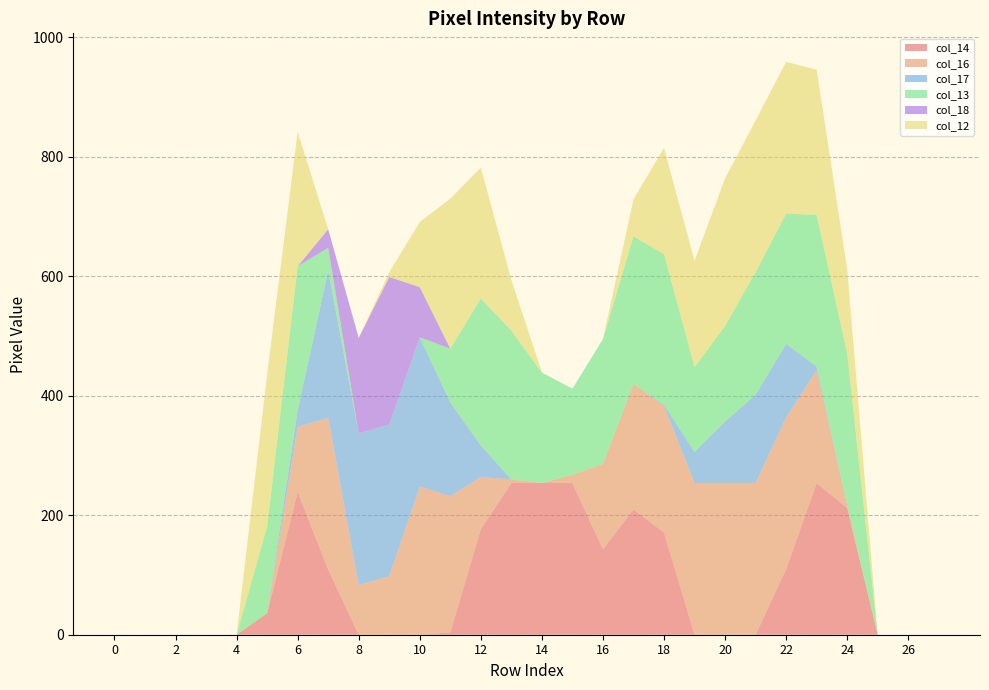

Reading left to right, what are all the values shown in this chart?

col_14: 0=0	1=0	2=0	3=0	4=0	5=36	6=239	7=109	8=0	9=0	10=0	11=4	12=177	13=254	14=254	15=254	16=143	17=210	18=171	19=0	20=0	21=0	22=110	23=254	24=212	25=0	26=0	27=0
col_16: 0=0	1=0	2=0	3=0	4=0	5=0	6=109	7=254	8=83	9=98	10=248	11=228	12=87	13=6	14=0	15=14	16=143	17=210	18=212	19=254	20=254	21=254	22=254	23=189	24=5	25=0	26=0	27=0
col_17: 0=0	1=0	2=0	3=0	4=0	5=0	6=28	7=247	8=254	9=254	10=250	11=157	12=53	13=0	14=0	15=0	16=0	17=0	18=2	19=52	20=103	21=148	22=123	23=6	24=0	25=0	26=0	27=0
col_13: 0=0	1=0	2=0	3=0	4=0	5=145	6=241	7=38	8=0	9=0	10=0	11=90	12=246	13=249	14=185	15=144	16=209	17=247	18=252	19=142	20=160	21=205	22=218	23=254	24=254	25=0	26=0	27=0
col_18: 0=0	1=0	2=0	3=0	4=0	5=0	6=0	7=31	8=160	9=247	10=84	11=0	12=0	13=0	14=0	15=0	16=0	17=0	18=0	19=0	20=0	21=0	22=0	23=0	24=0	25=0	26=0	27=0
col_12: 0=0	1=0	2=0	3=0	4=0	5=255	6=225	7=0	8=0	9=8	10=109	11=251	12=219	13=85	14=0	15=0	16=0	17=62	18=178	19=178	20=247	21=254	22=254	23=243	24=141	25=0	26=0	27=0